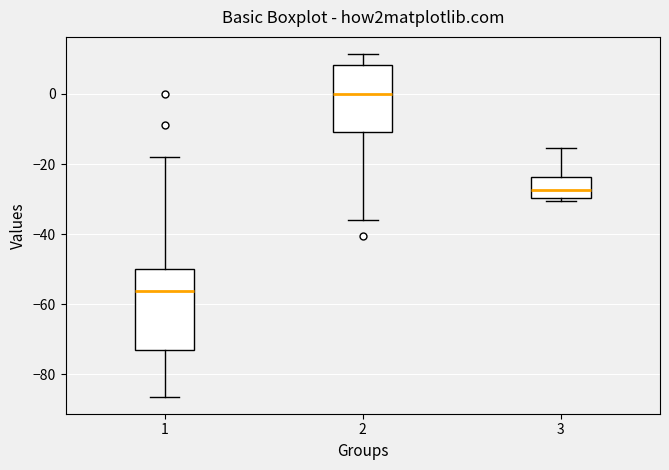

Which box has the highest median line?

2